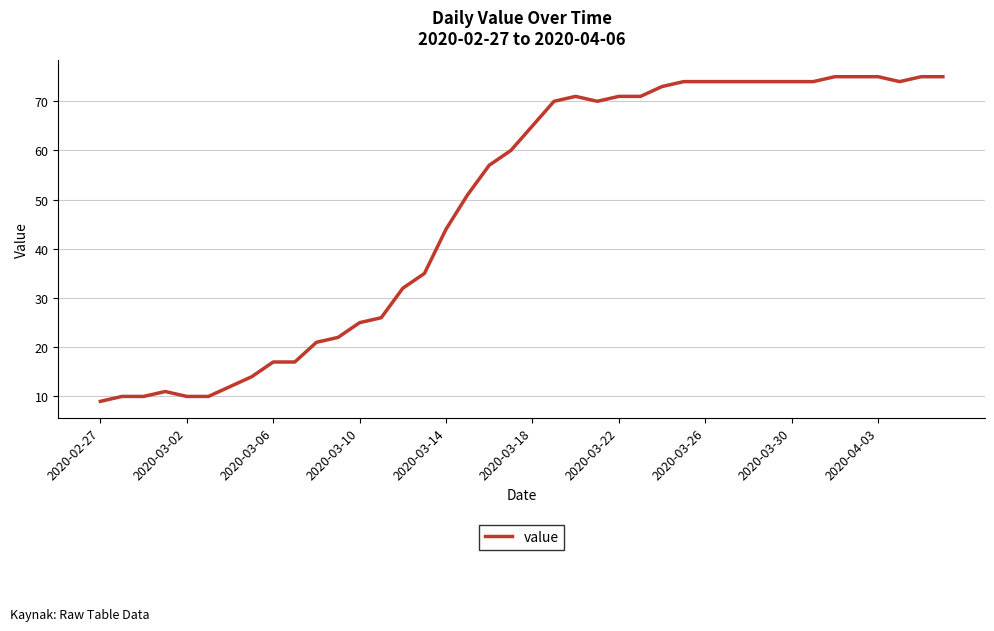

What is the sum of all values?

1951